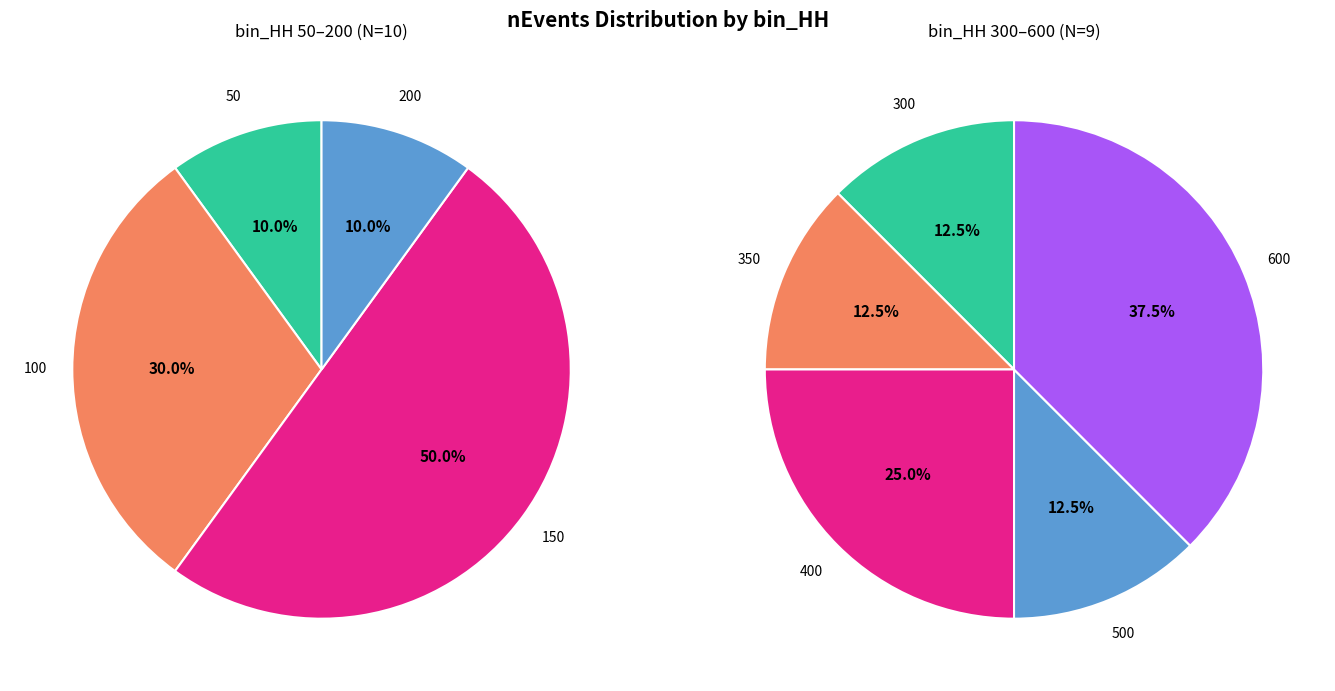

True or false: 300 accounts for 6% of the total.

True